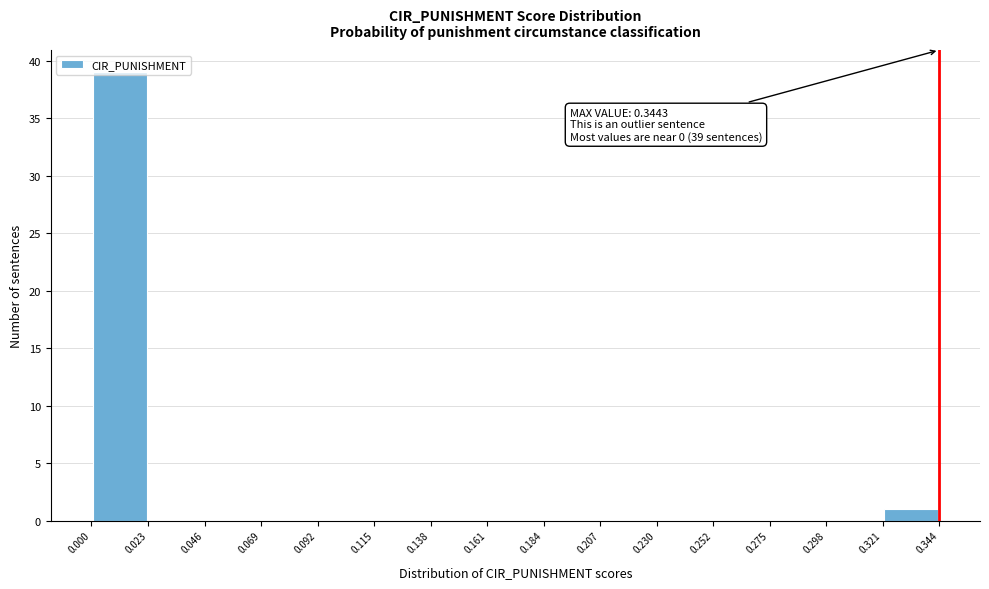

Over which range of the x-axis is the bar tallest?

0.000 to 0.023